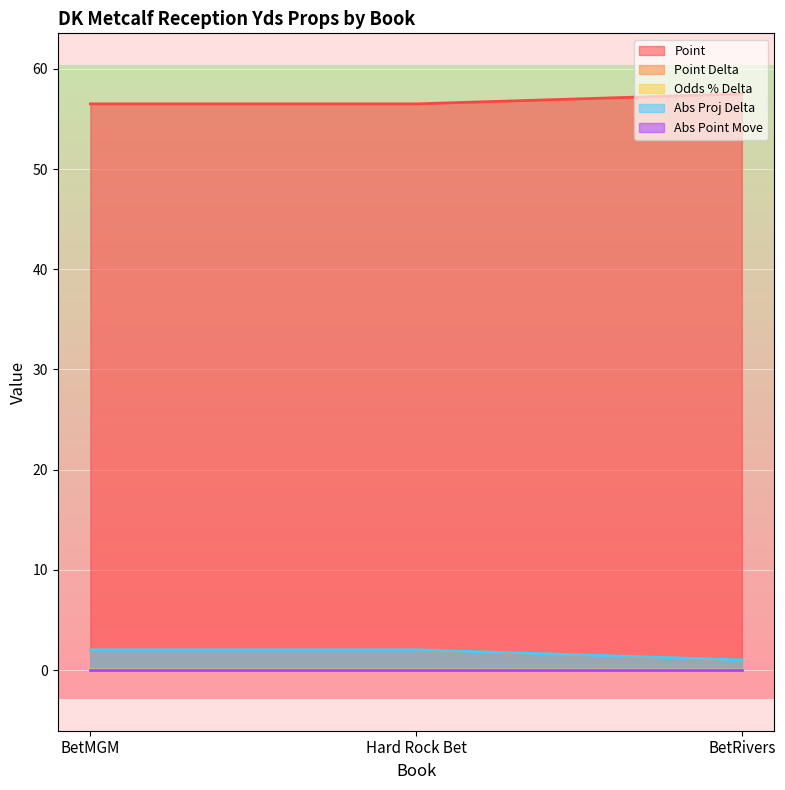

Is the value of Point at Hard Rock Bet greater than the value of Point Delta at BetRivers?

Yes